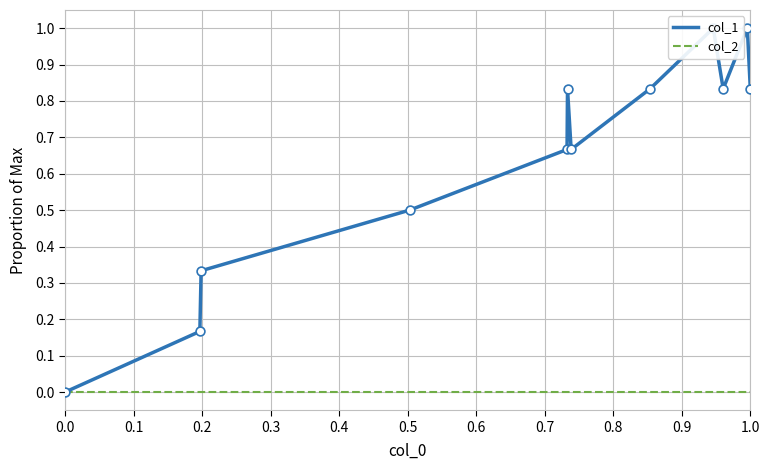

Is the value of col_1 at 1.0 greater than the value of col_2 at 0.0?

Yes